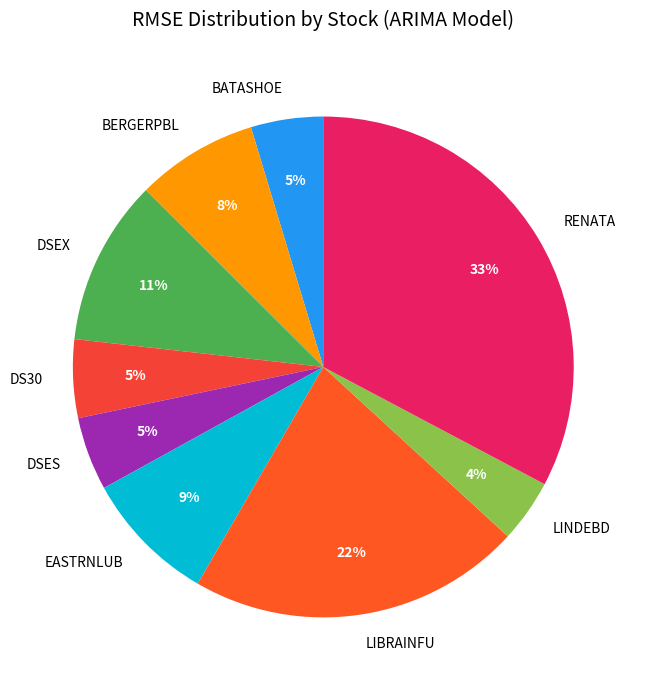

Count the number of slices in the pie.

9